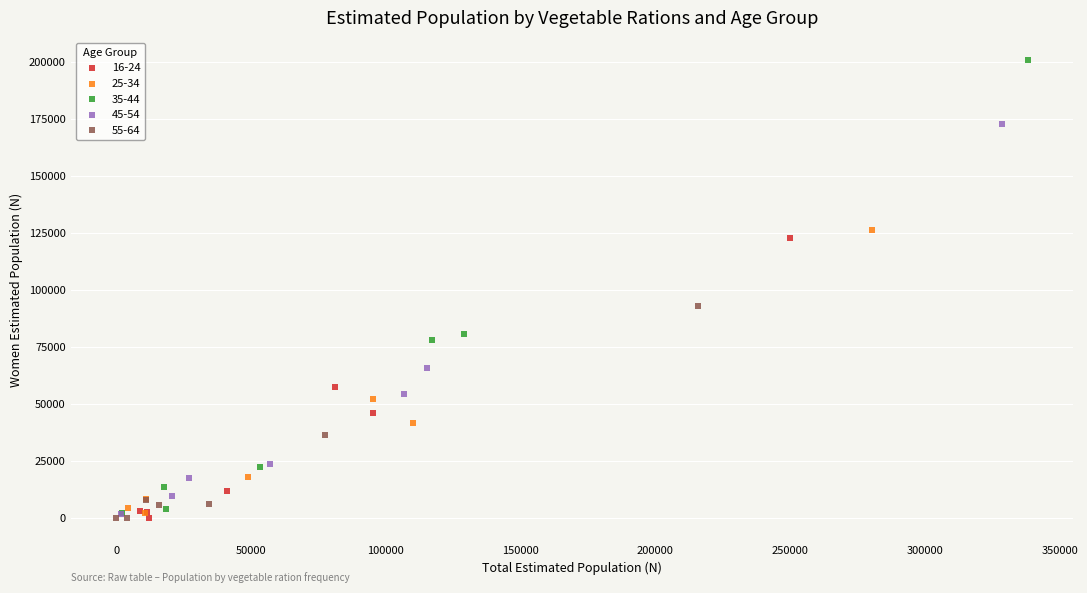

Which series has the widest spread of Y values?

35-44